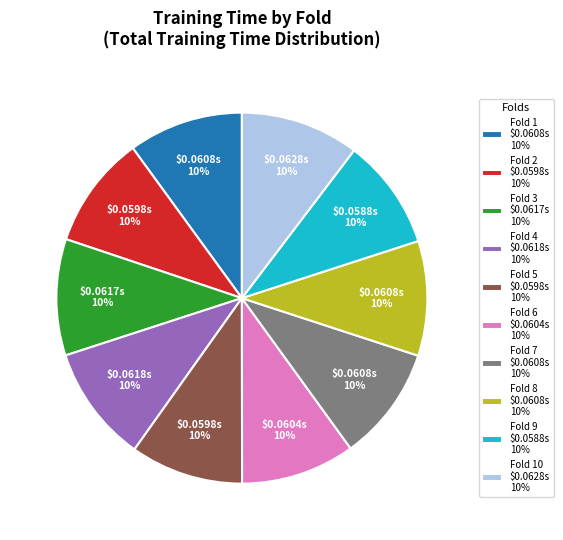

True or false: Fold 8 $0.0608s 10% accounts for 1% of the total.

False